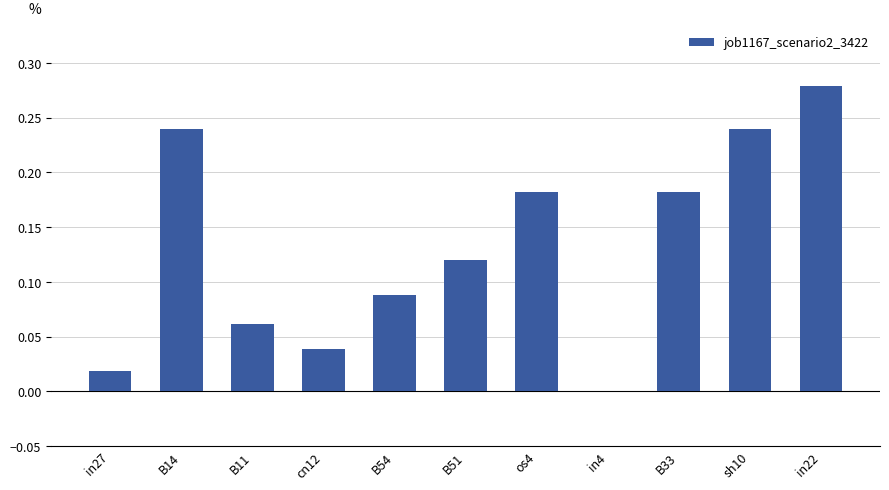

How many values are above zero?

10